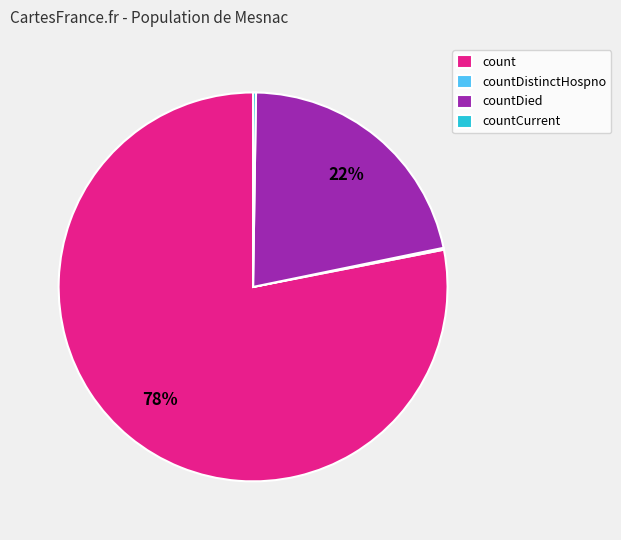

Which category has the biggest portion of the pie?

count